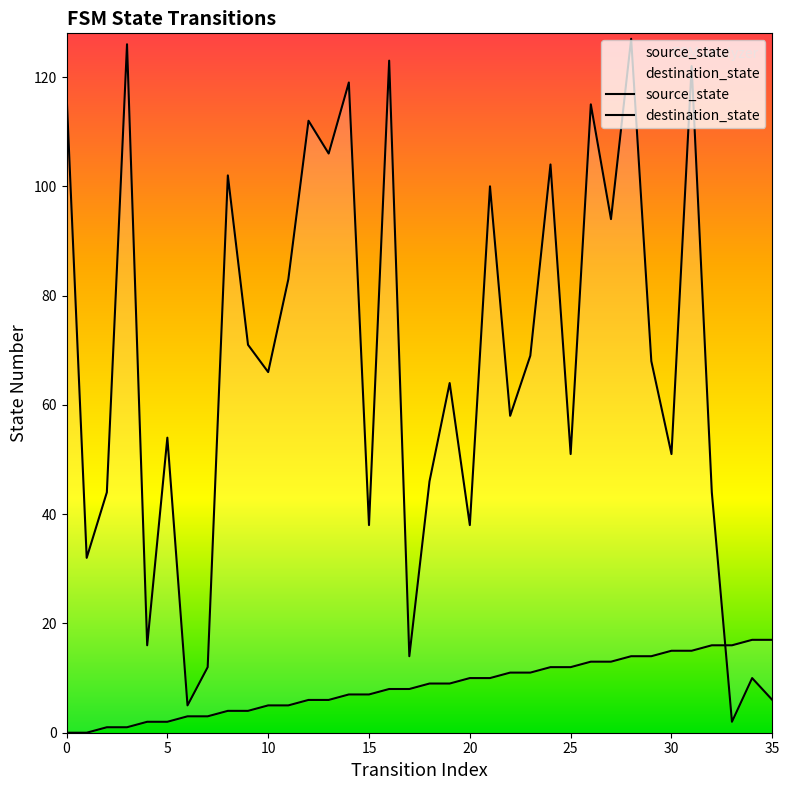

Does the chart have visible grid lines?

No